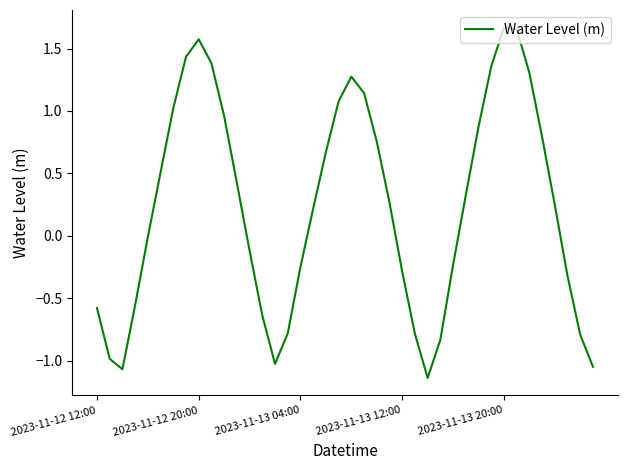

What is the difference between the maximum and minimum values?

2.8